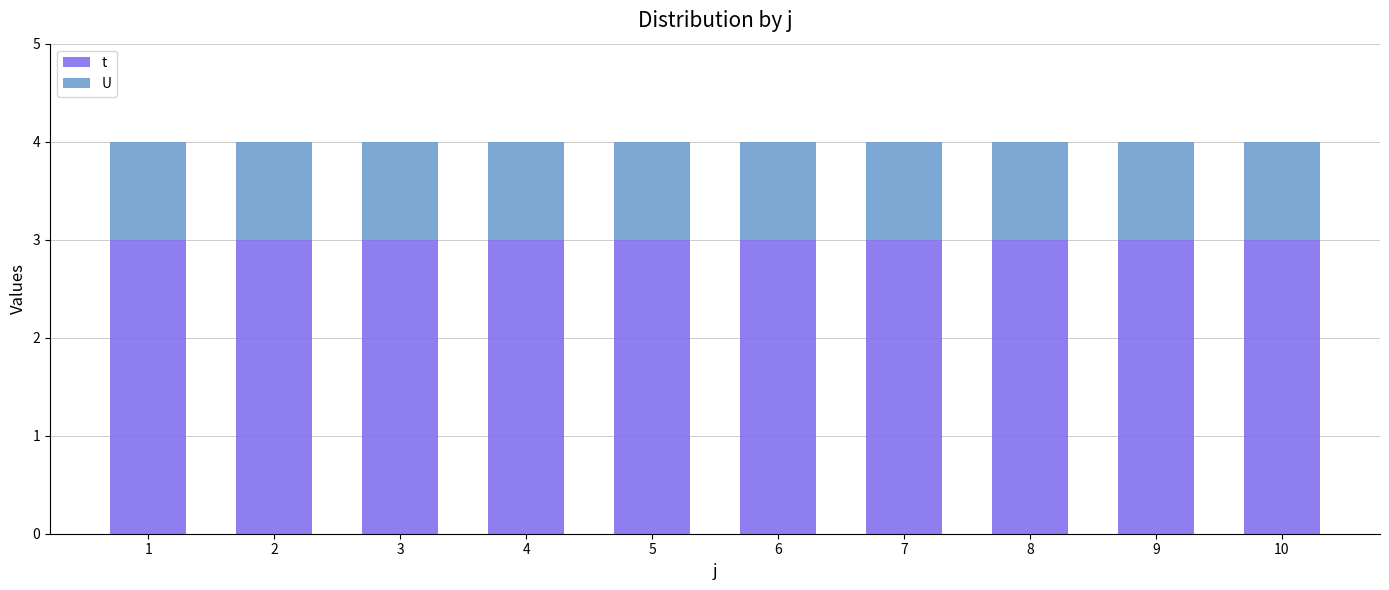

The t series shows 3 at 3. True or false?

True